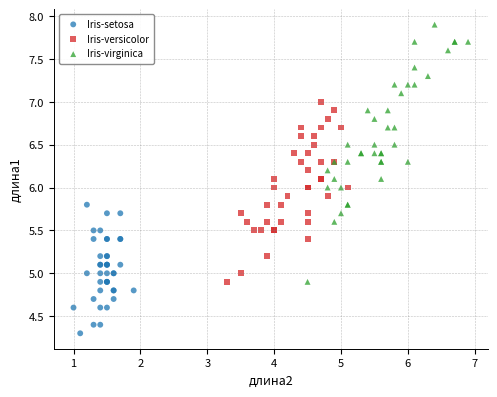

Which series has the widest spread of Y values?

Iris-virginica